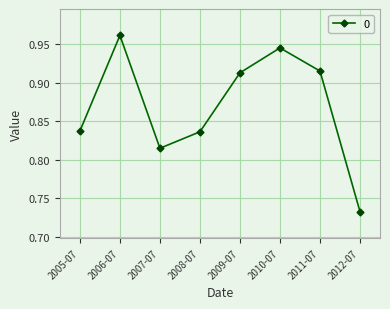

Where is the first local maximum?

2006-07